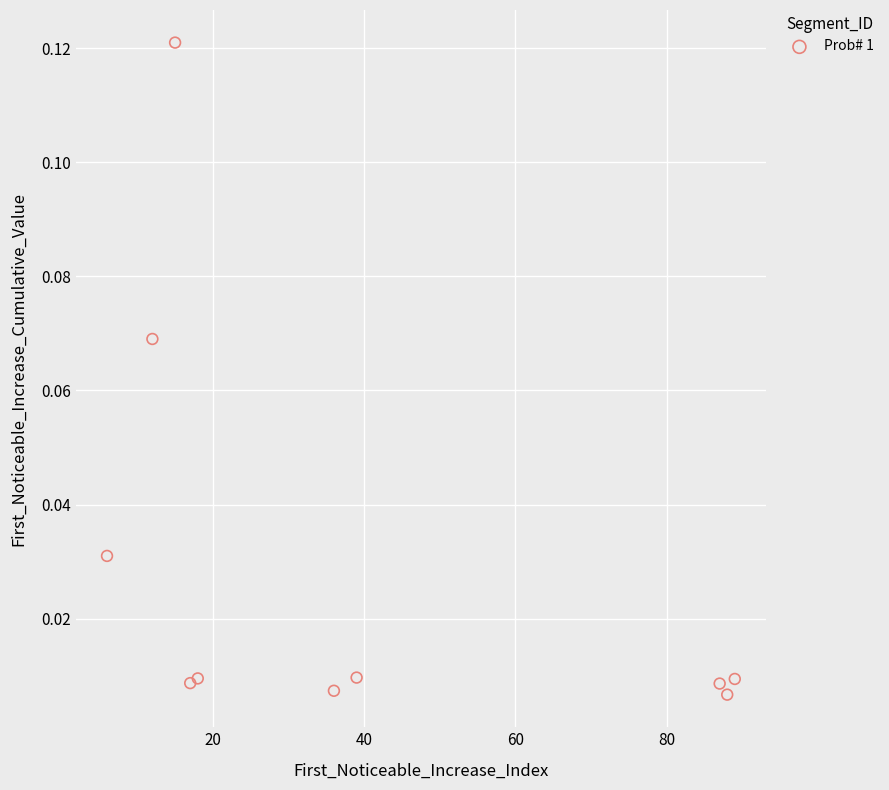

What is the range of X values (max minus min)?

83.0